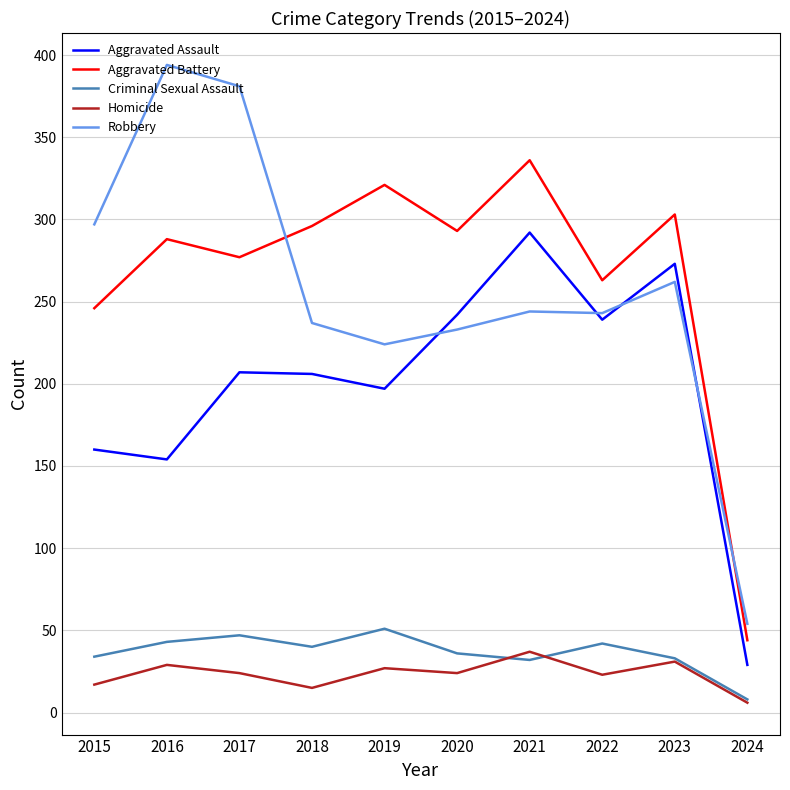

Which series has the widest spread of values?

Robbery